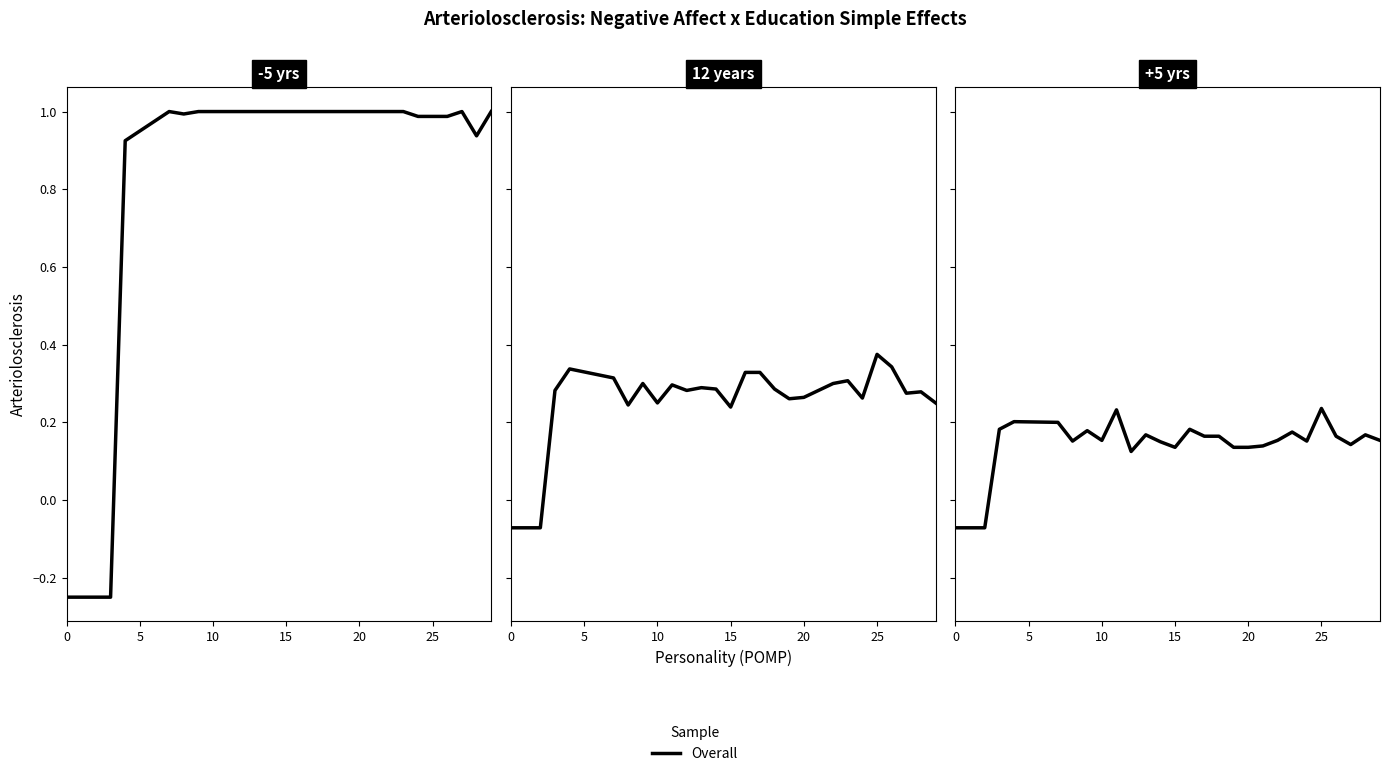

The value at 26 is 0.0. True or false?

False